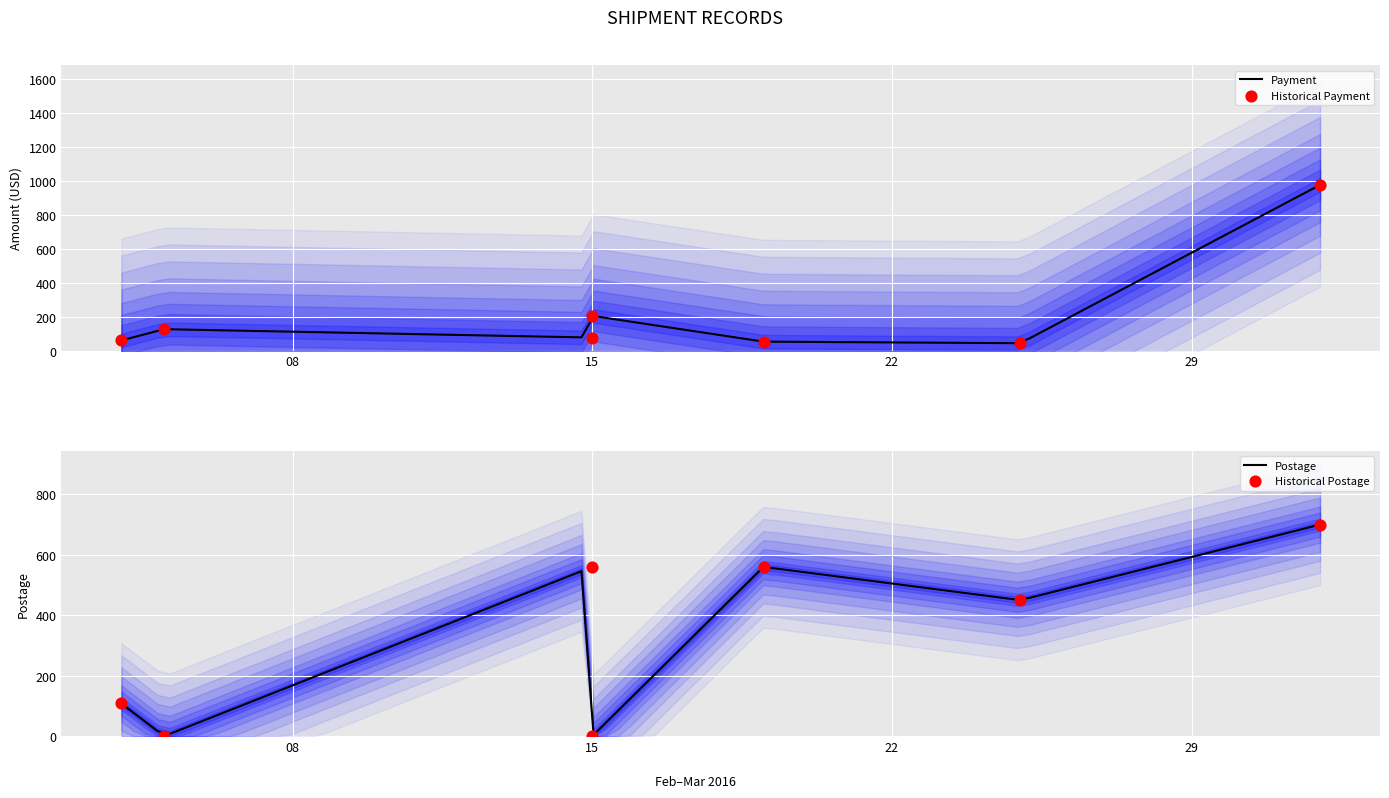

At how many categories does at least one series exceed 876?

1